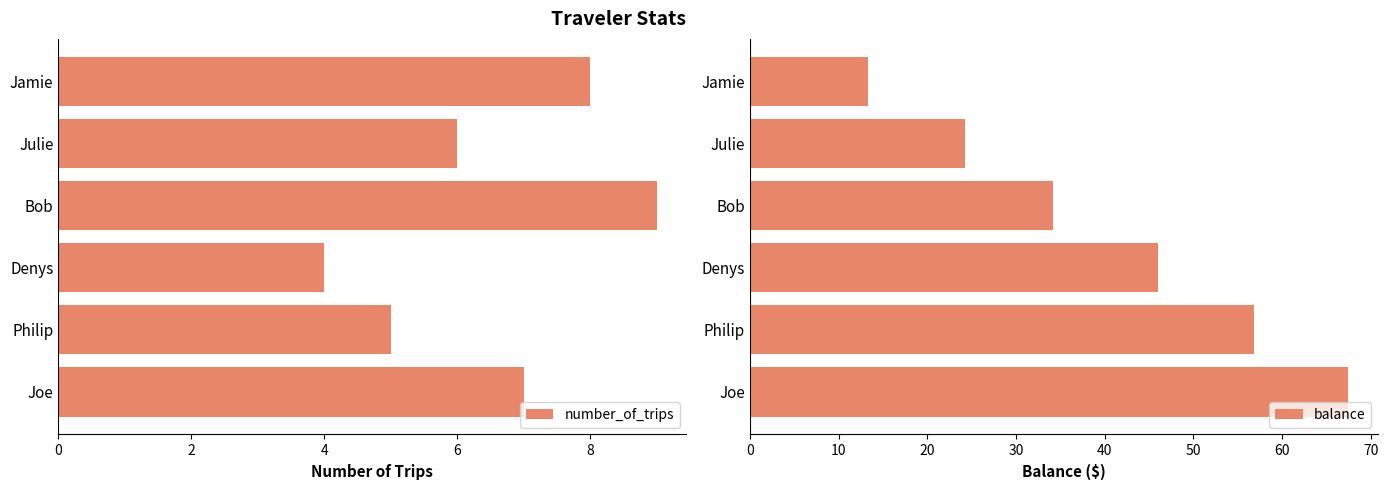

Which series has the largest total across all categories?

balance